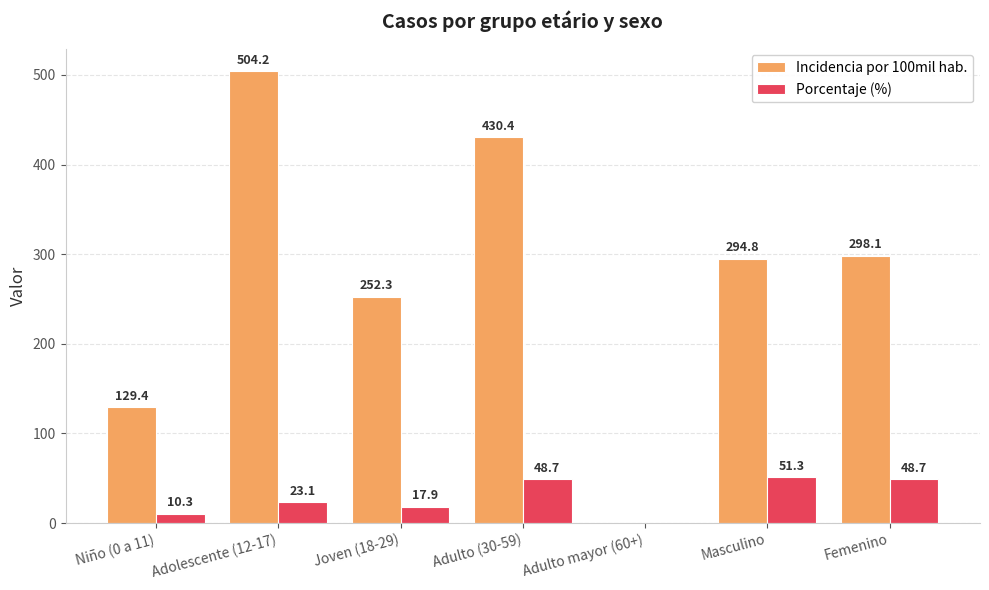

At which category is the sum across all series the highest?

Adolescente (12-17)